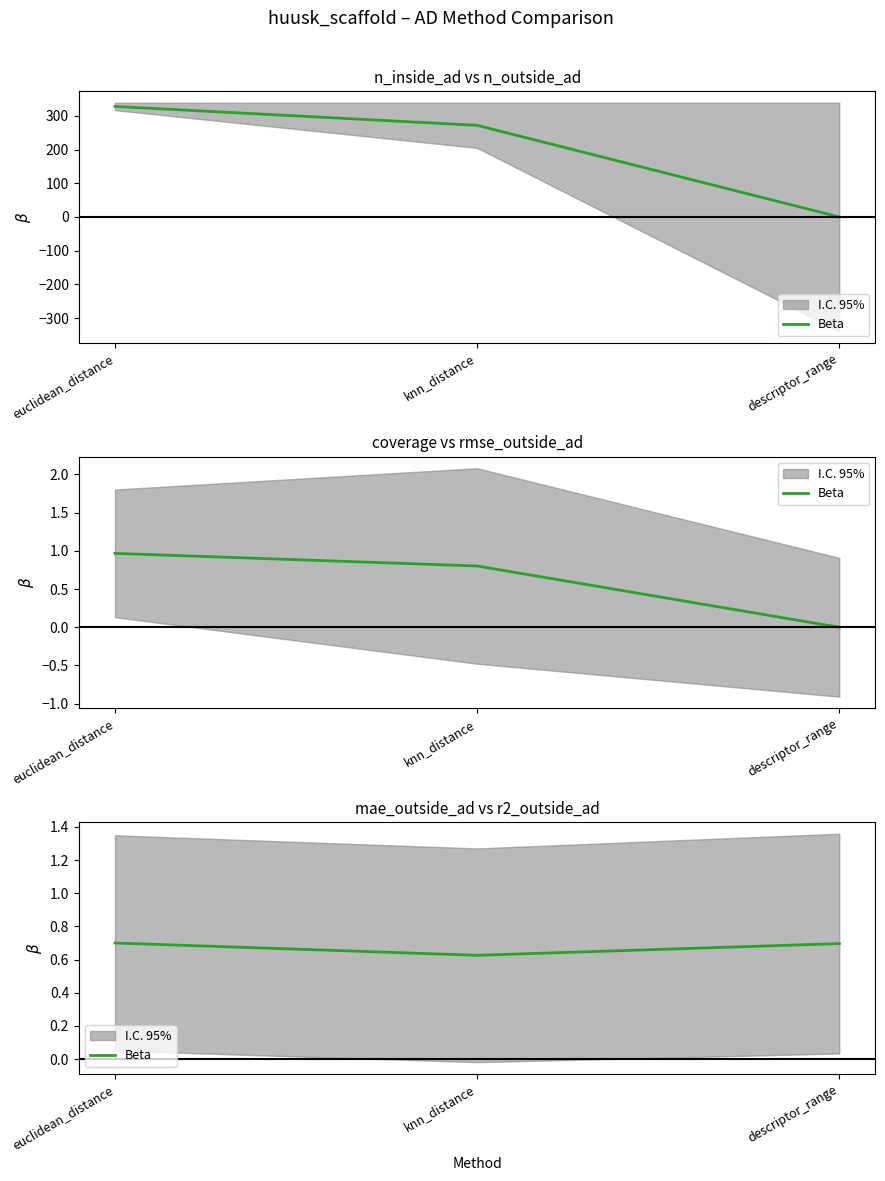

Is it true that the value at descriptor_range is 1.1?

False